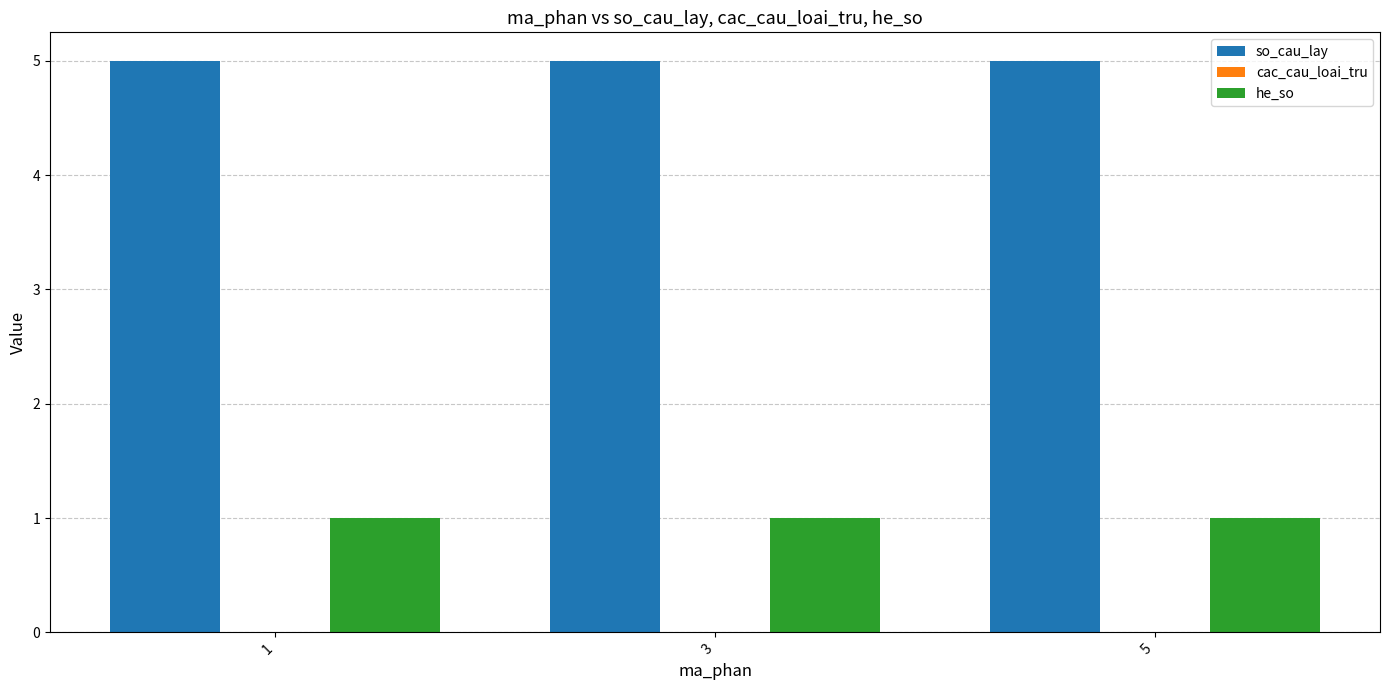

What is the difference between the highest and lowest values at 3?

4